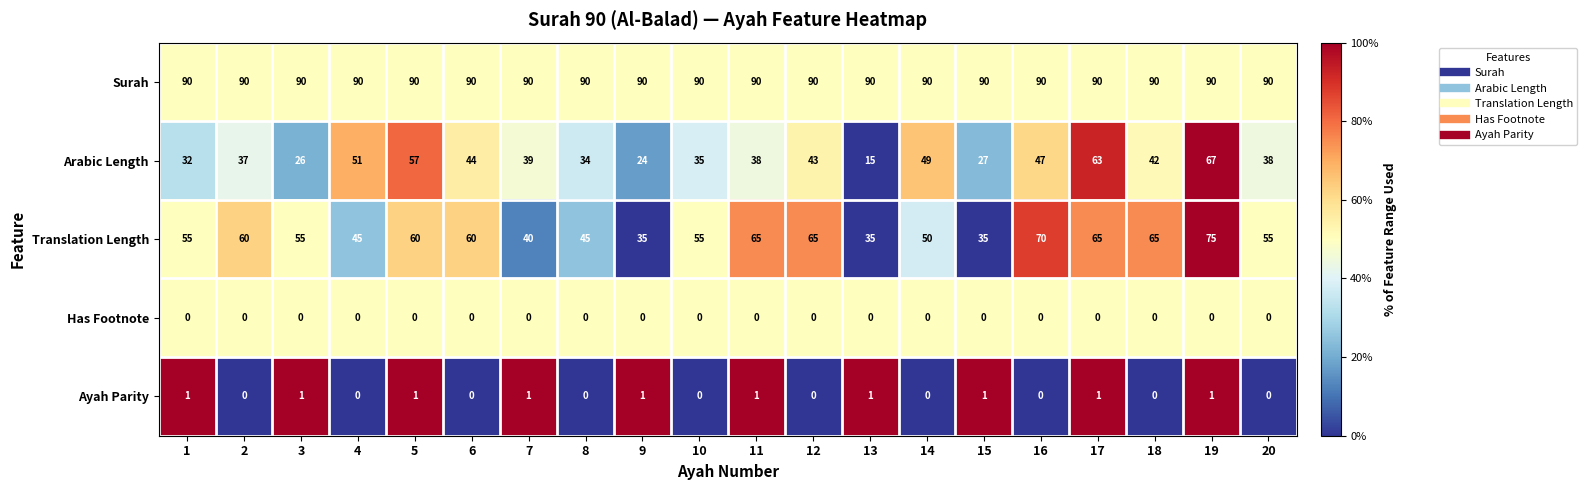

The value of Surah at 17 is 90. True or false?

True